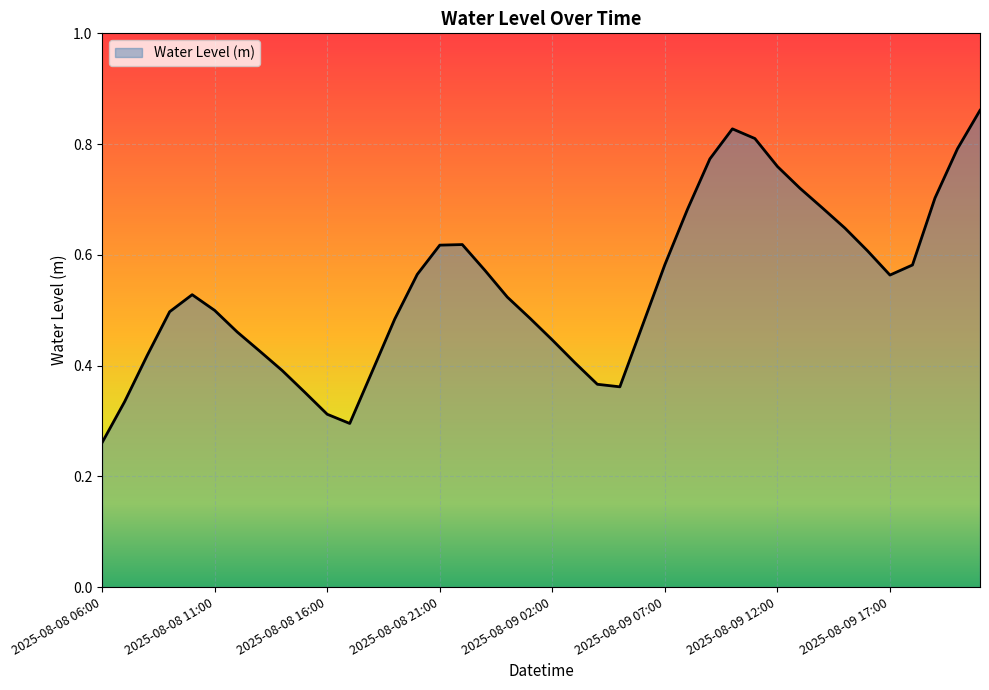

What is the label of the 2nd point from the left?

2025-08-08 07:00